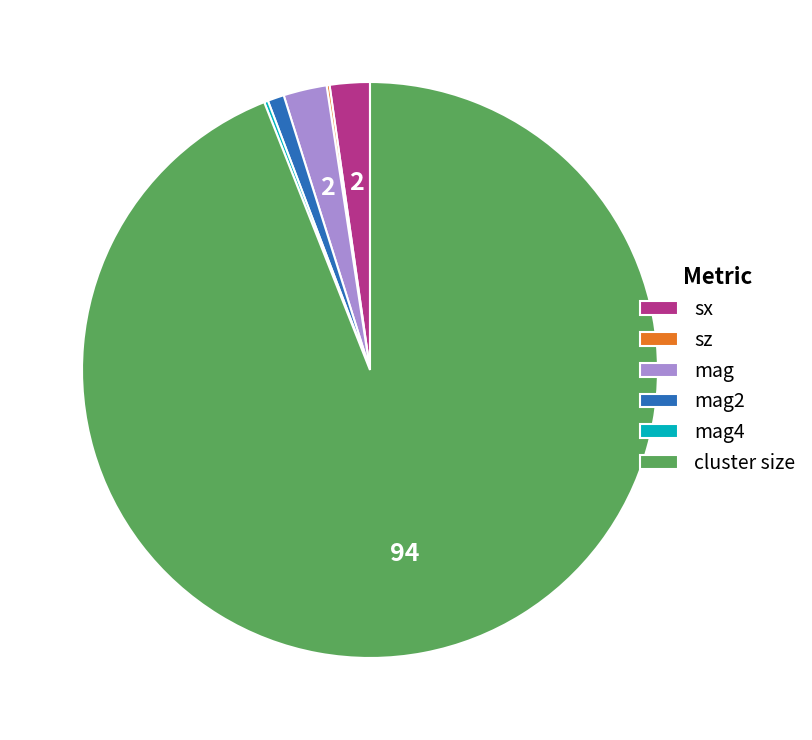

Which category accounts for the majority?

cluster size